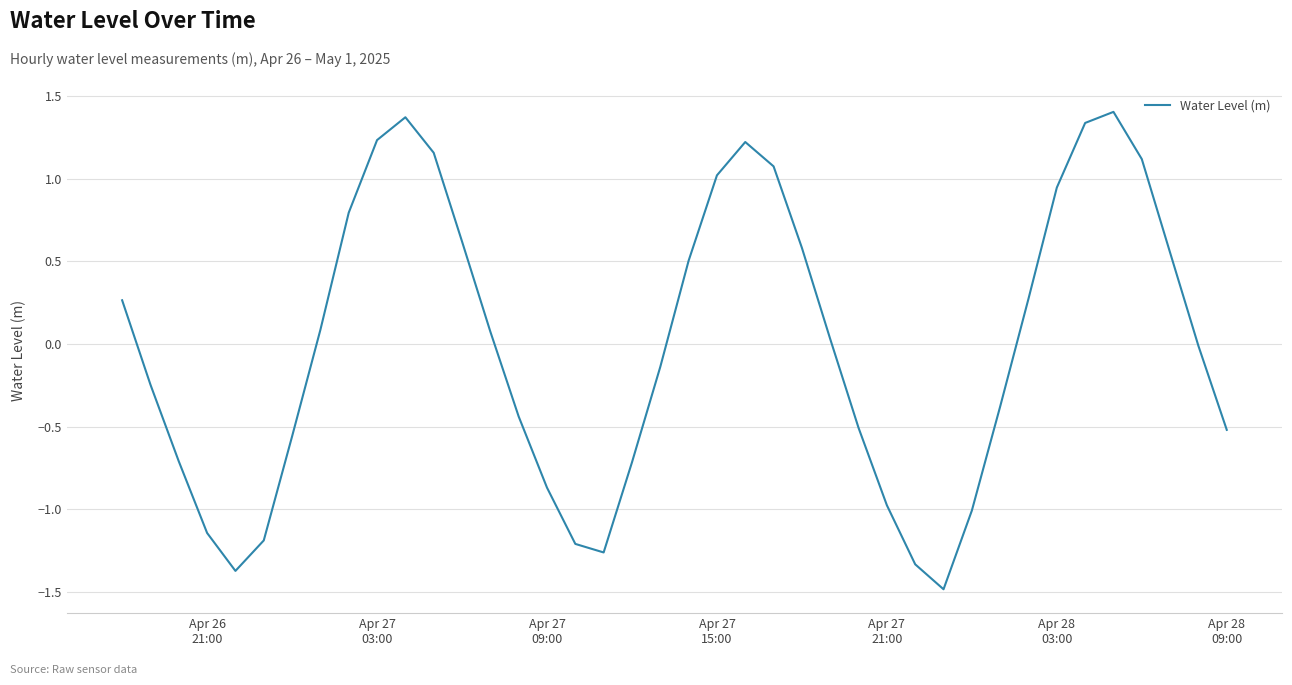

What is the smallest value displayed?

-1.5